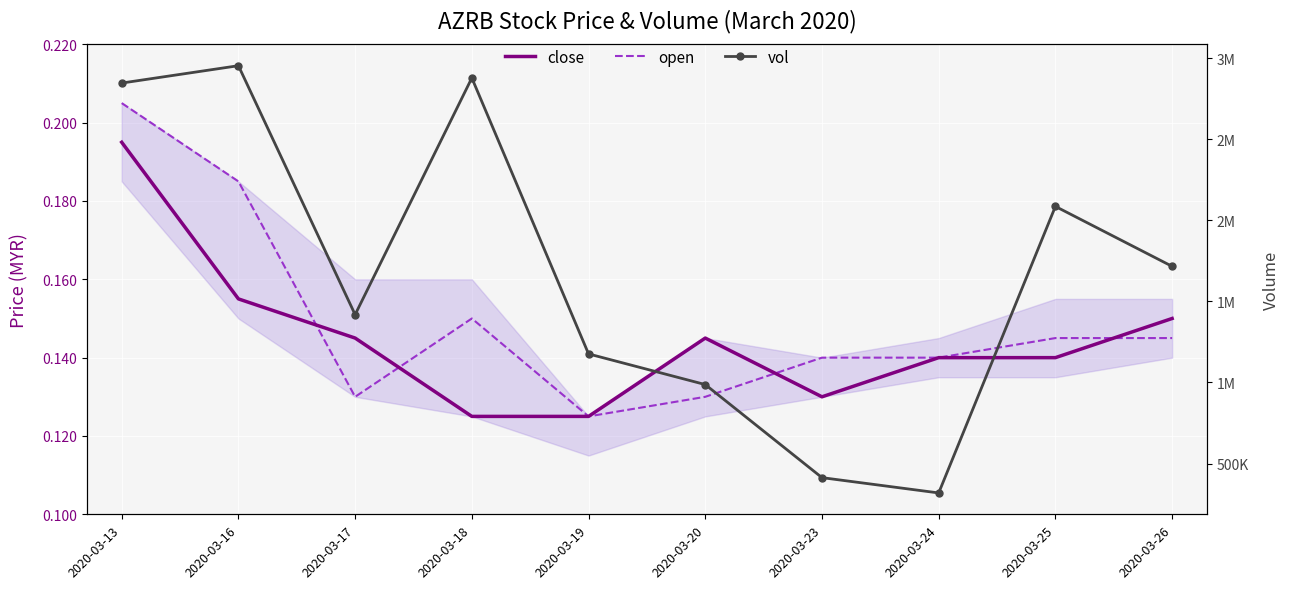

What is the total value across all series at 2020-03-18?

2878400.3